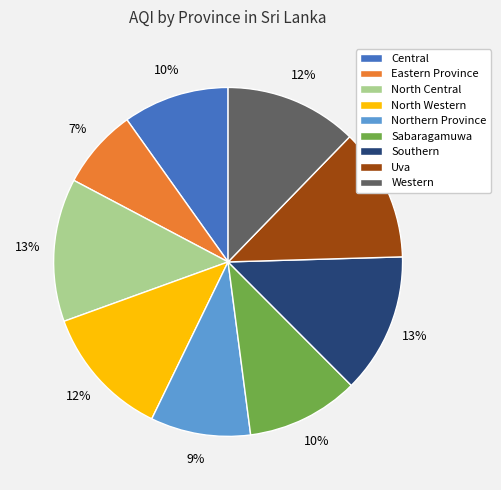

Which has a higher value, North Central or Sabaragamuwa?

North Central